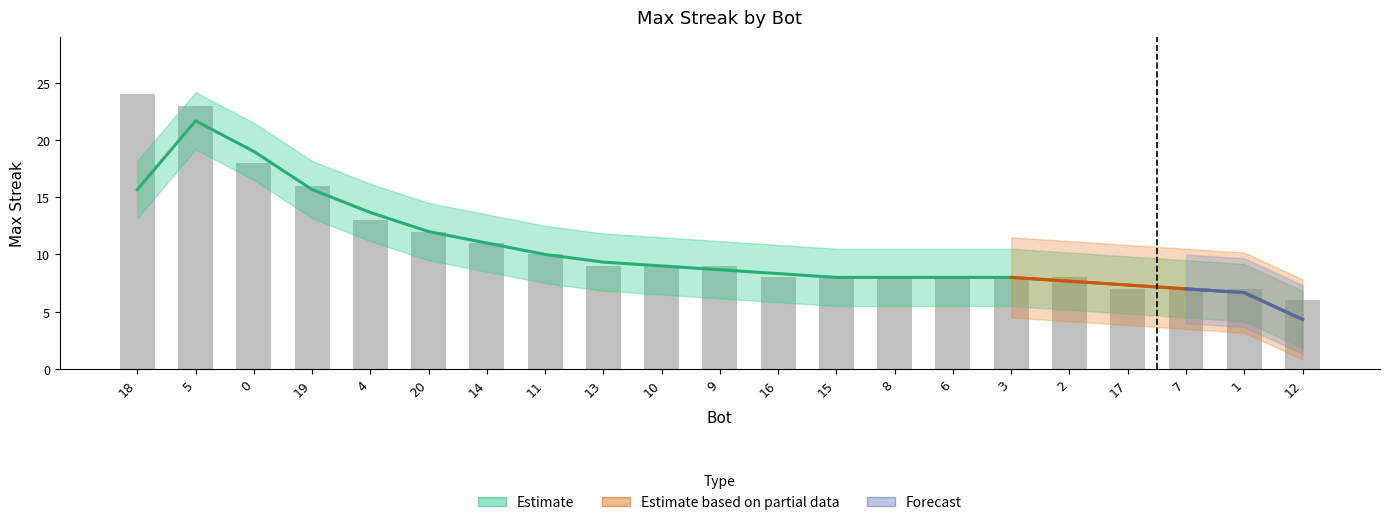

What is the approximate value at 15?

8